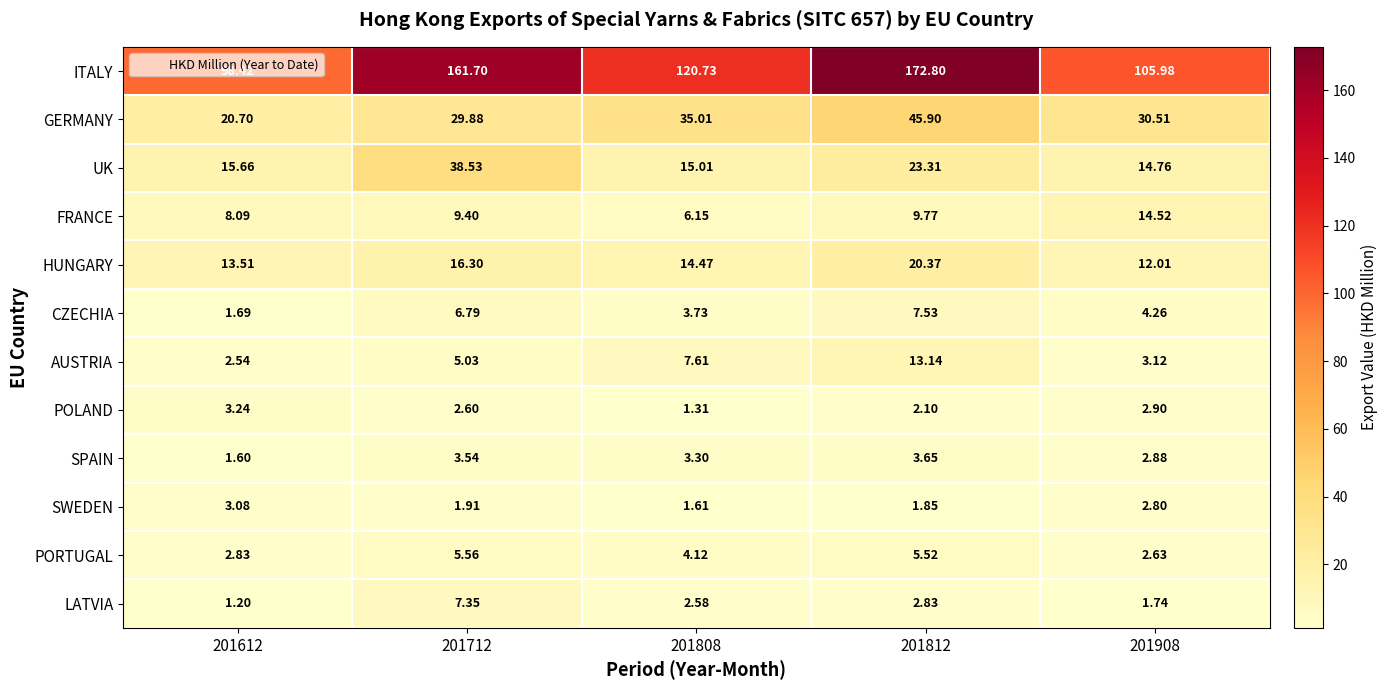

Rank the series by their maximum value, from lowest to highest.

SWEDEN, POLAND, SPAIN, PORTUGAL, LATVIA, CZECHIA, AUSTRIA, FRANCE, HUNGARY, UK, GERMANY, ITALY